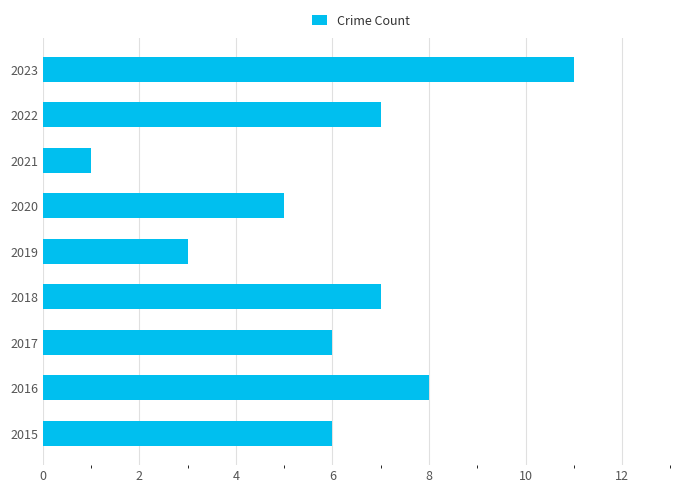

The value at 2018 is 7. True or false?

True